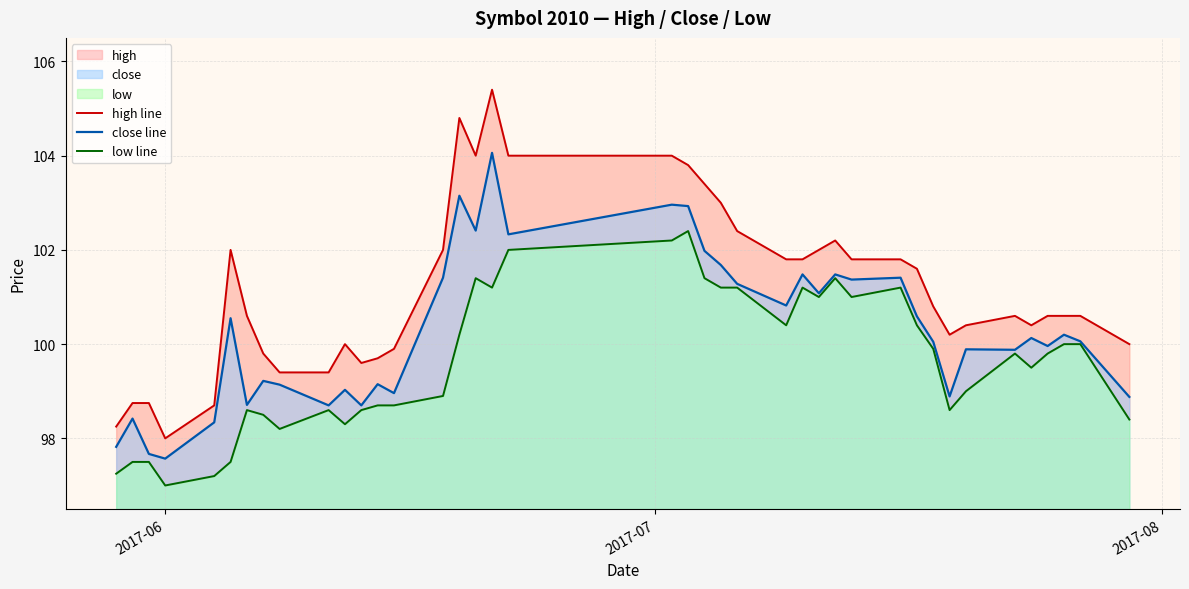

What is the value of the high line point at the 10th from the left?

99.4